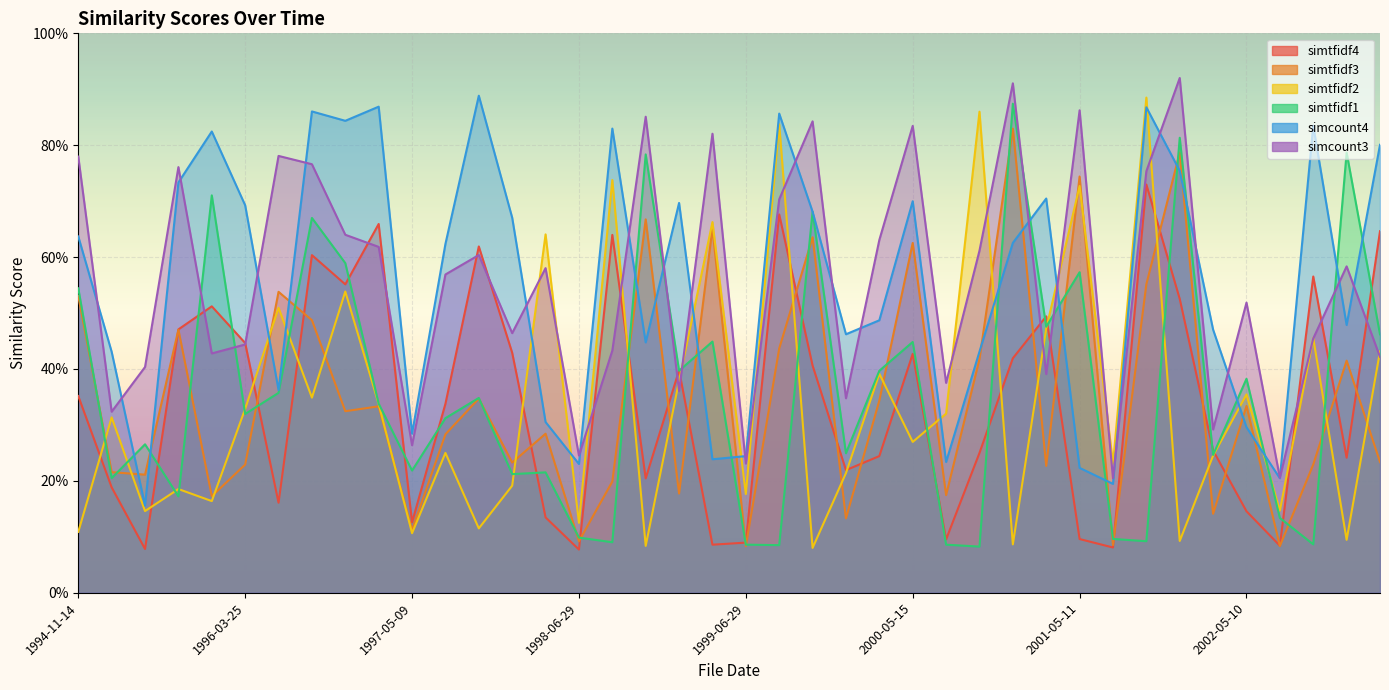

Reading right to left, transcribe all the data shown in this chart.

simtfidf4: 0.6	0.2	0.6	0.1	0.1	0.3	0.5	0.7	0.1	0.1	0.5	0.4	0.2	0.1	0.4	0.2	0.2	0.4	0.7	0.1	0.1	0.4	0.2	0.6	0.1	0.1	0.4	0.6	0.3	0.1	0.7	0.6	0.6	0.2	0.4	0.5	0.5	0.1	0.2	0.4
simtfidf3: 0.2	0.4	0.2	0.1	0.3	0.1	0.8	0.6	0.1	0.7	0.2	0.8	0.4	0.2	0.6	0.3	0.1	0.6	0.4	0.1	0.7	0.2	0.7	0.2	0.1	0.3	0.2	0.3	0.3	0.1	0.3	0.3	0.5	0.5	0.2	0.2	0.5	0.2	0.2	0.5
simtfidf2: 0.4	0.1	0.5	0.1	0.4	0.2	0.1	0.9	0.2	0.7	0.5	0.1	0.9	0.3	0.3	0.4	0.2	0.1	0.8	0.2	0.7	0.4	0.1	0.7	0.1	0.6	0.2	0.1	0.2	0.1	0.3	0.5	0.3	0.5	0.3	0.2	0.2	0.1	0.3	0.1
simtfidf1: 0.5	0.8	0.1	0.1	0.4	0.2	0.8	0.1	0.1	0.6	0.5	0.9	0.1	0.1	0.4	0.4	0.2	0.7	0.1	0.1	0.4	0.4	0.8	0.1	0.1	0.2	0.2	0.3	0.3	0.2	0.3	0.6	0.7	0.4	0.3	0.7	0.2	0.3	0.2	0.5
simcount4: 0.8	0.5	0.8	0.2	0.3	0.5	0.8	0.9	0.2	0.2	0.7	0.6	0.4	0.2	0.7	0.5	0.5	0.7	0.9	0.2	0.2	0.7	0.4	0.8	0.2	0.3	0.7	0.9	0.6	0.3	0.9	0.8	0.9	0.4	0.7	0.8	0.7	0.2	0.4	0.6
simcount3: 0.4	0.6	0.5	0.2	0.5	0.3	0.9	0.8	0.2	0.9	0.4	0.9	0.6	0.4	0.8	0.6	0.3	0.8	0.7	0.2	0.8	0.4	0.9	0.4	0.2	0.6	0.5	0.6	0.6	0.3	0.6	0.6	0.8	0.8	0.4	0.4	0.8	0.4	0.3	0.8